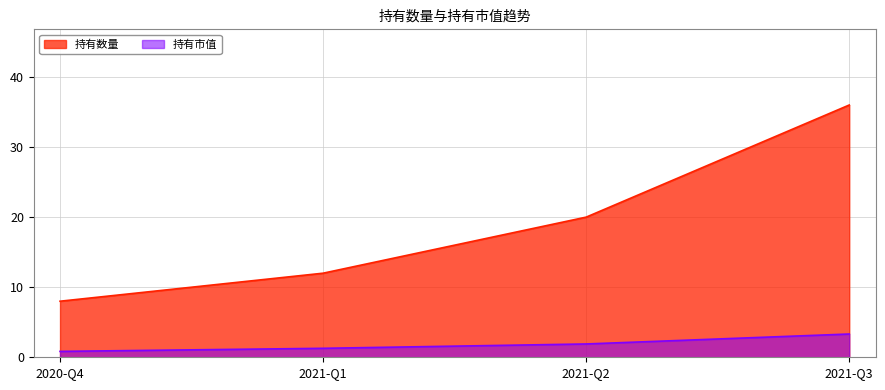

True or false: 持有数量 and 持有市值 intersect in this chart.

False